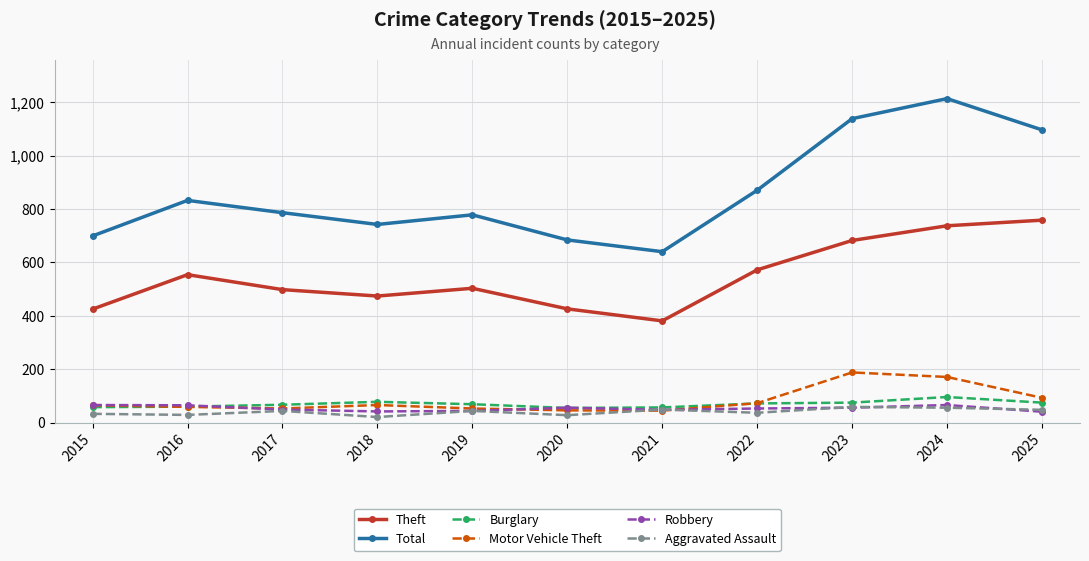

What is the difference between the Burglary values at 2024 and 2018?

18